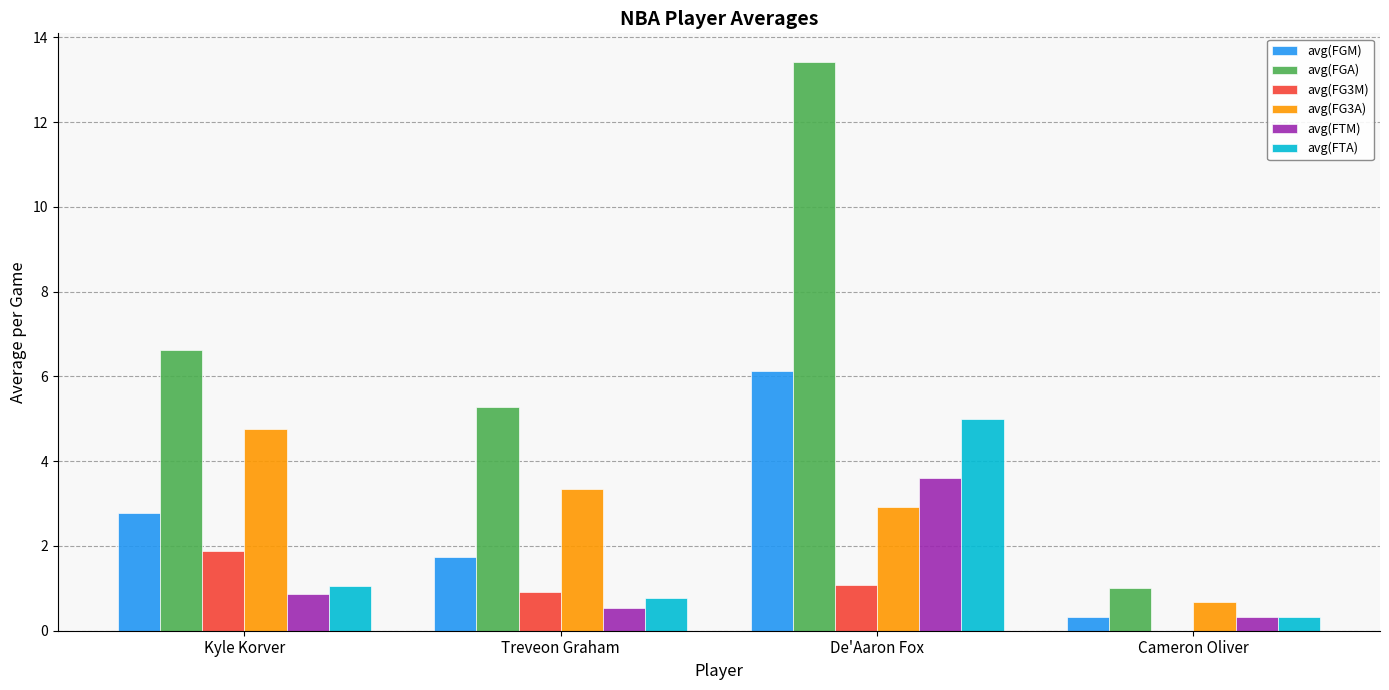

Where does the avg(FGM) series first go above 2?

Kyle Korver